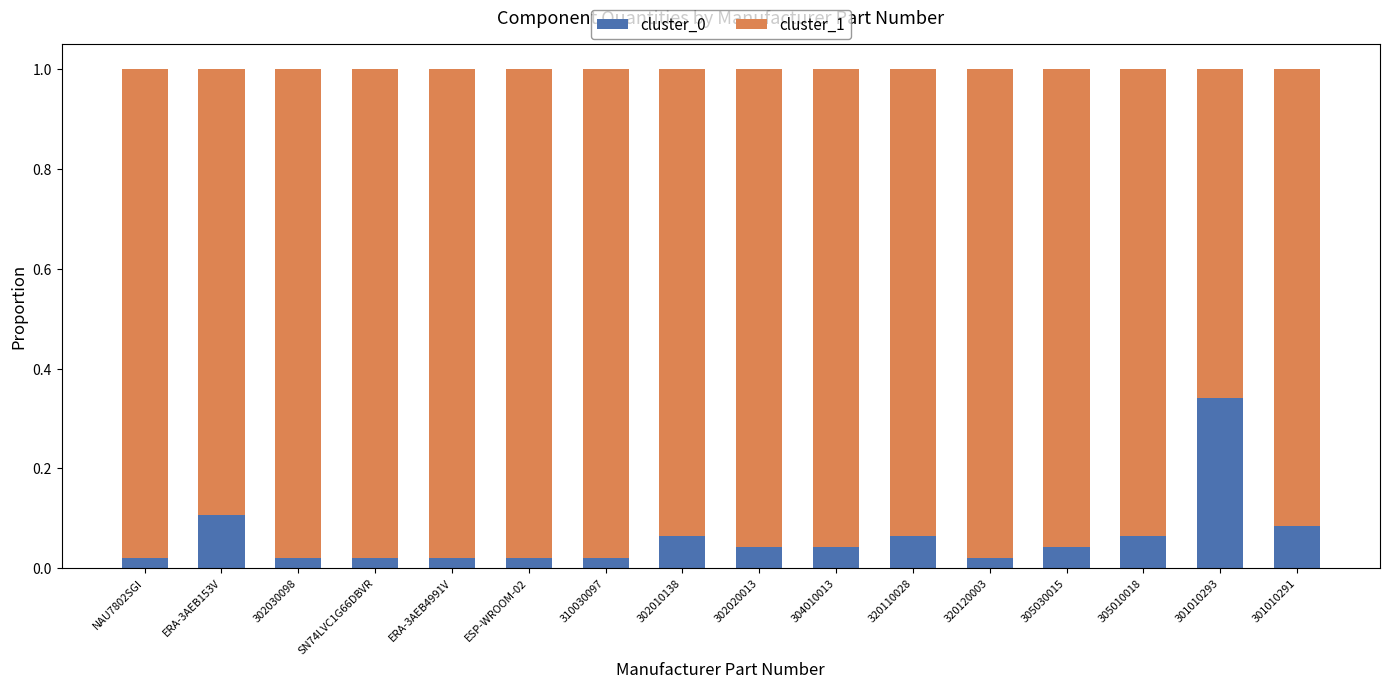

At which label does cluster_0 reach its peak?

301010293